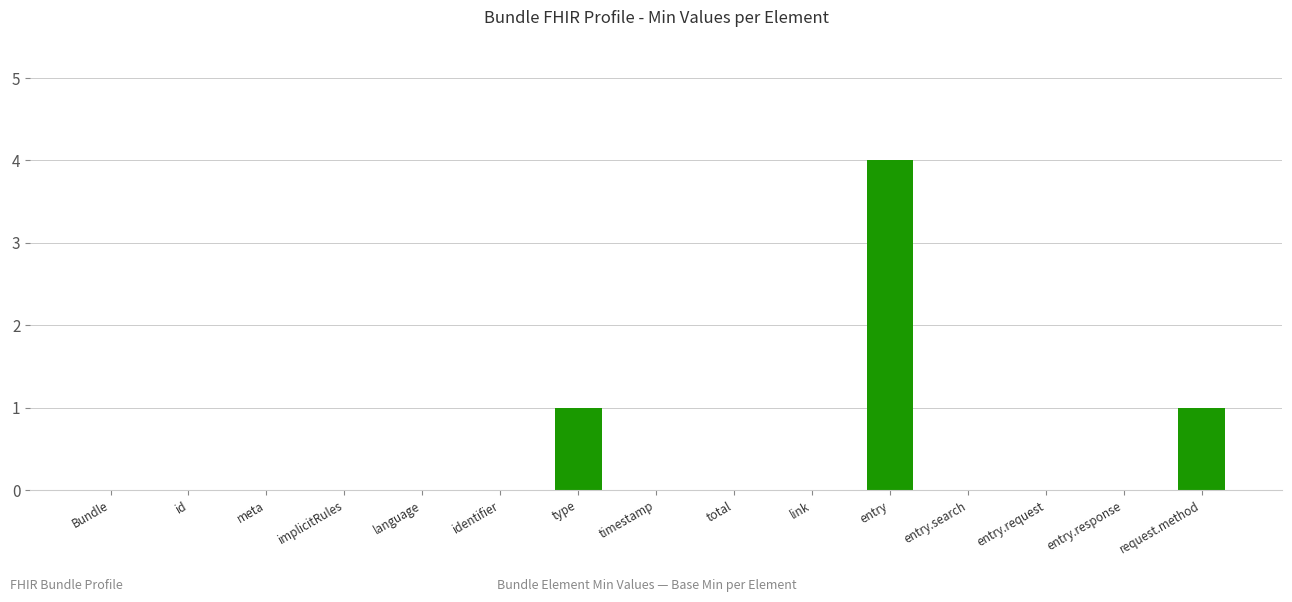

At which category does the chart reach its peak across all series?

entry